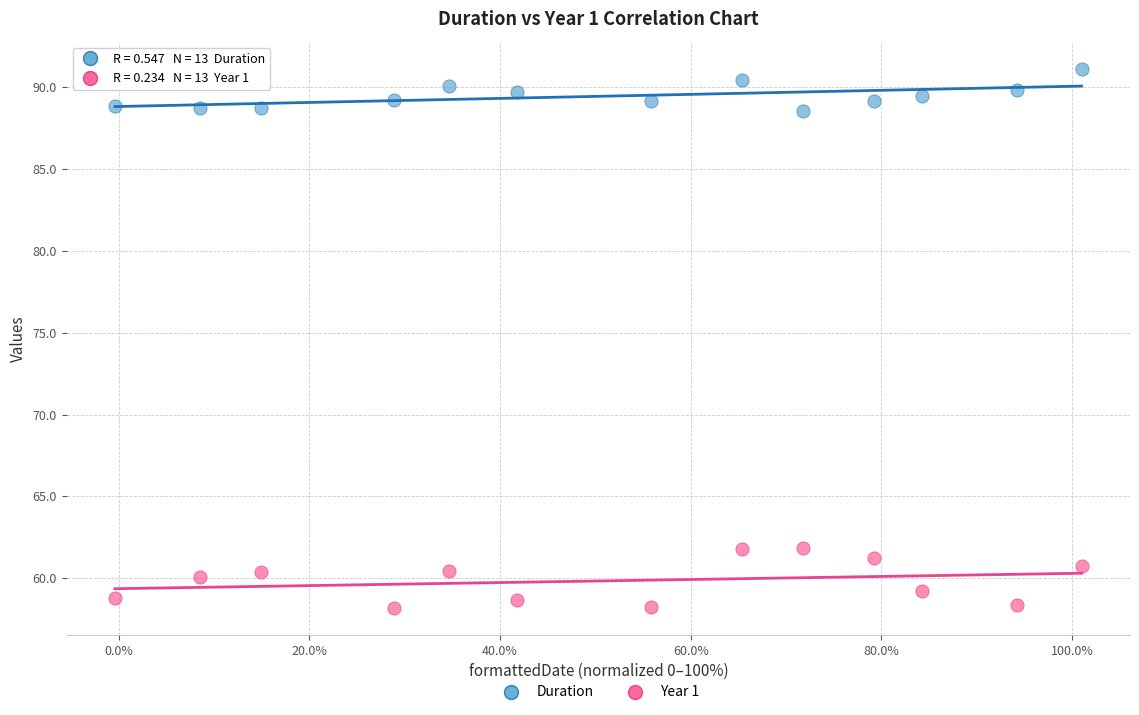

Which series contains the highest Y value?

Duration